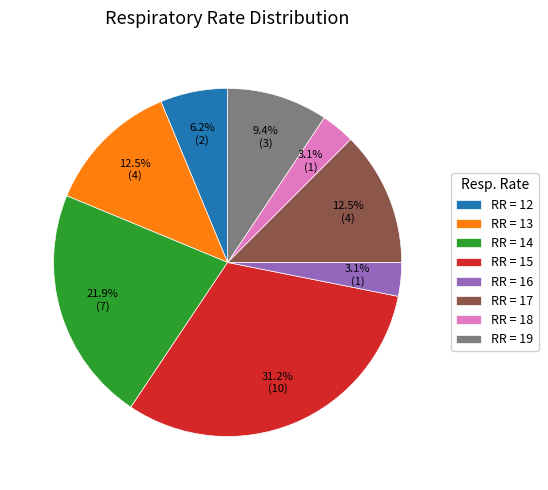

Is RR = 14 the majority of the pie?

No